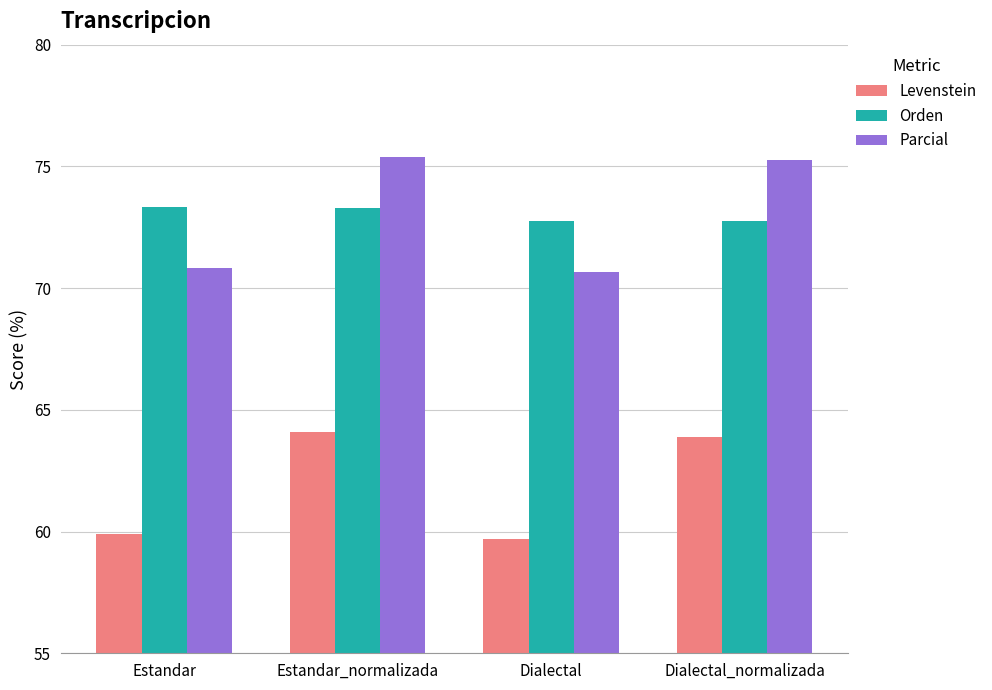

At which category is the sum across all series the highest?

Estandar_normalizada